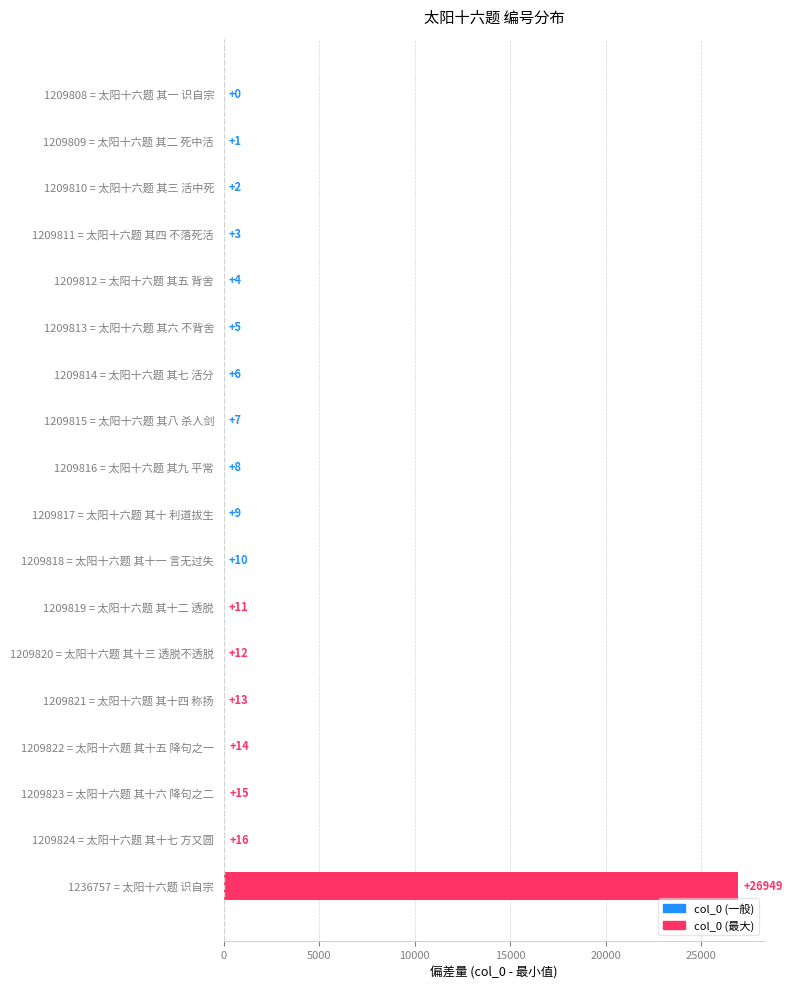

Approximately how many times larger is the value at 1209815 = 太阳十六题 其八 杀人剑 compared to 1209819 = 太阳十六题 其十二 透脱?

0.6